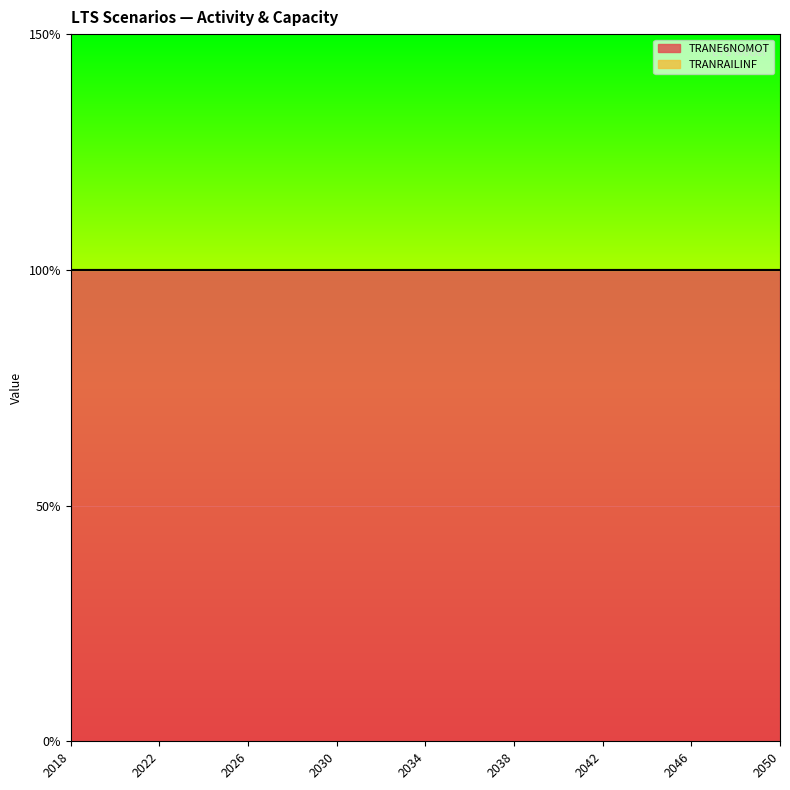

Rank the series by their average value, from highest to lowest.

TRANE6NOMOT, TRANRAILINF